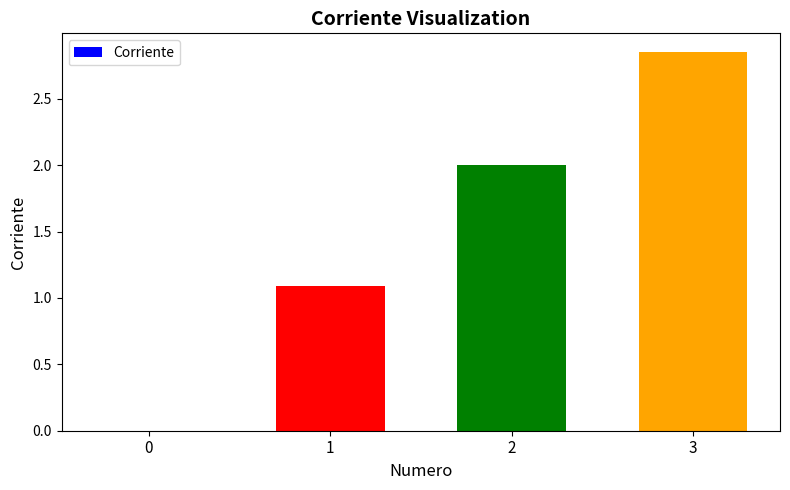

Are the bars horizontal?

No